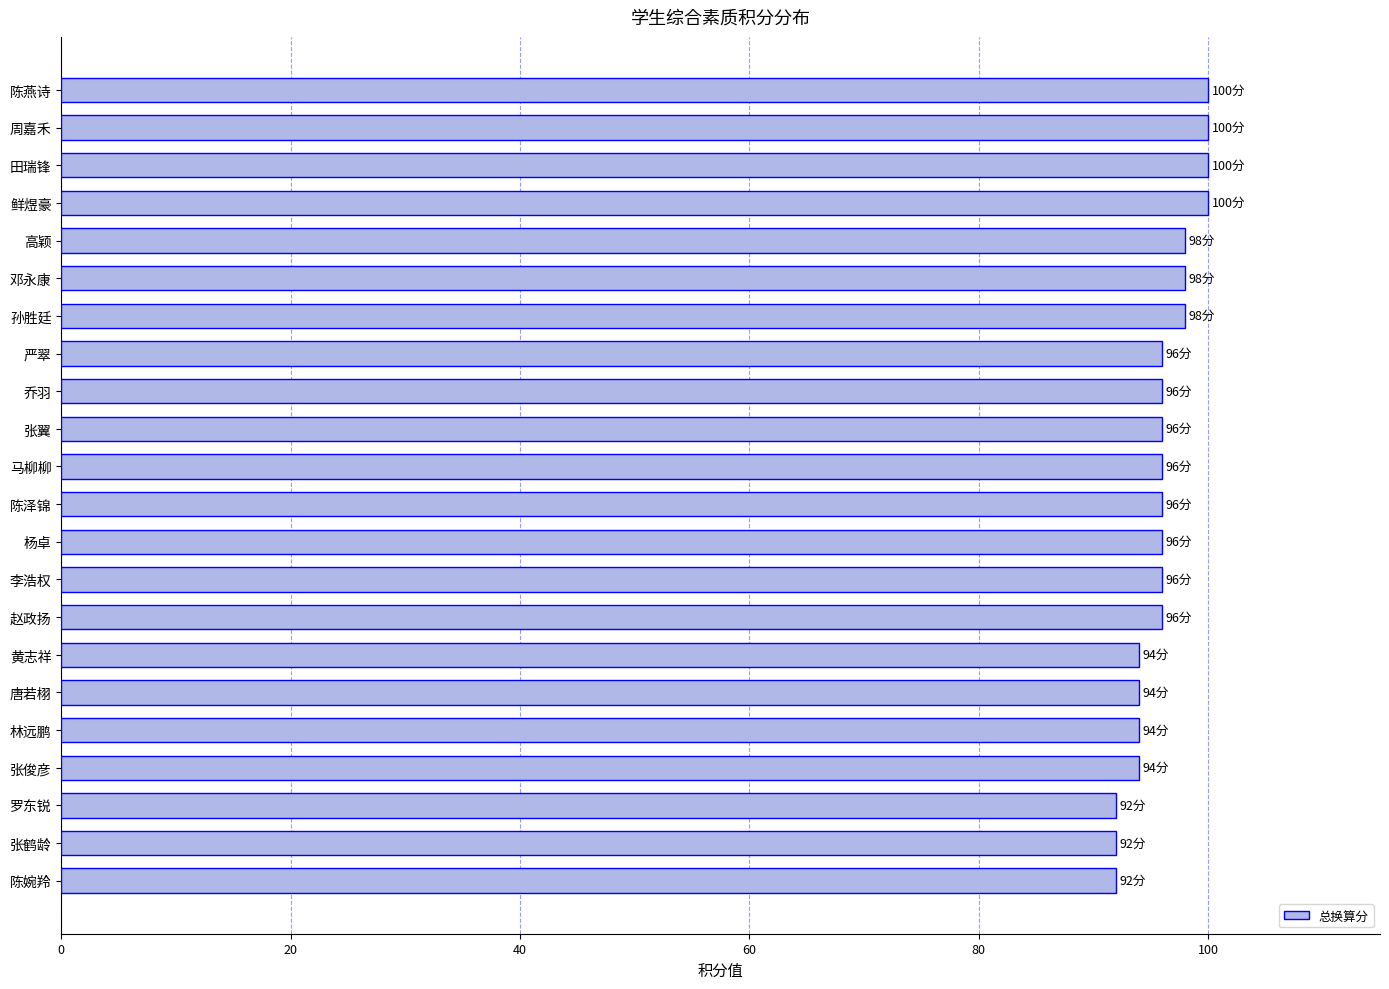

The chart shows a value of 62 at 严翠. True or false?

False